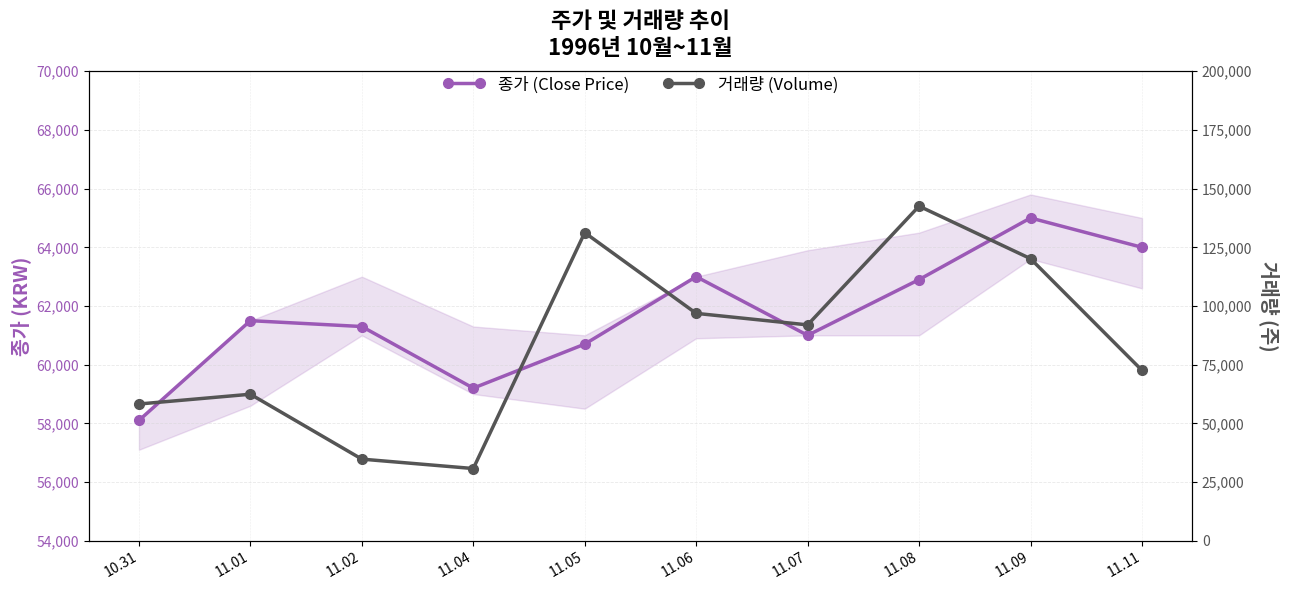

What value does the 거래량 (Volume) series have at 11.07, to the nearest 10?

91950